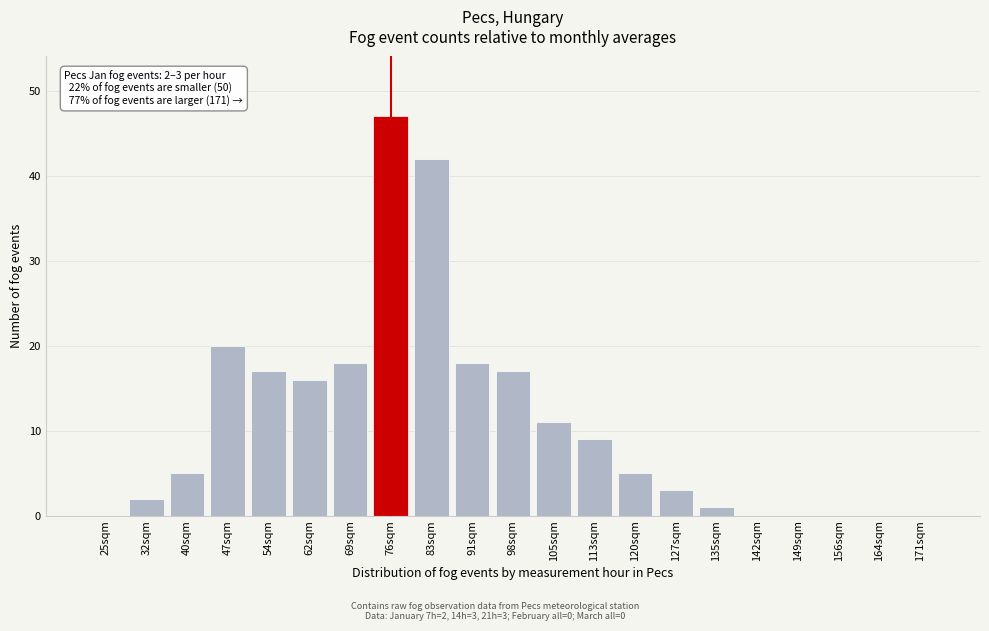

Reading right to left, list all the values displayed in this chart.

171sqm=0	164sqm=0	156sqm=0	149sqm=0	142sqm=0	135sqm=1	127sqm=3	120sqm=5	113sqm=9	105sqm=11	98sqm=17	91sqm=18	83sqm=42	76sqm=47	69sqm=18	62sqm=16	54sqm=17	47sqm=20	40sqm=5	32sqm=2	25sqm=0